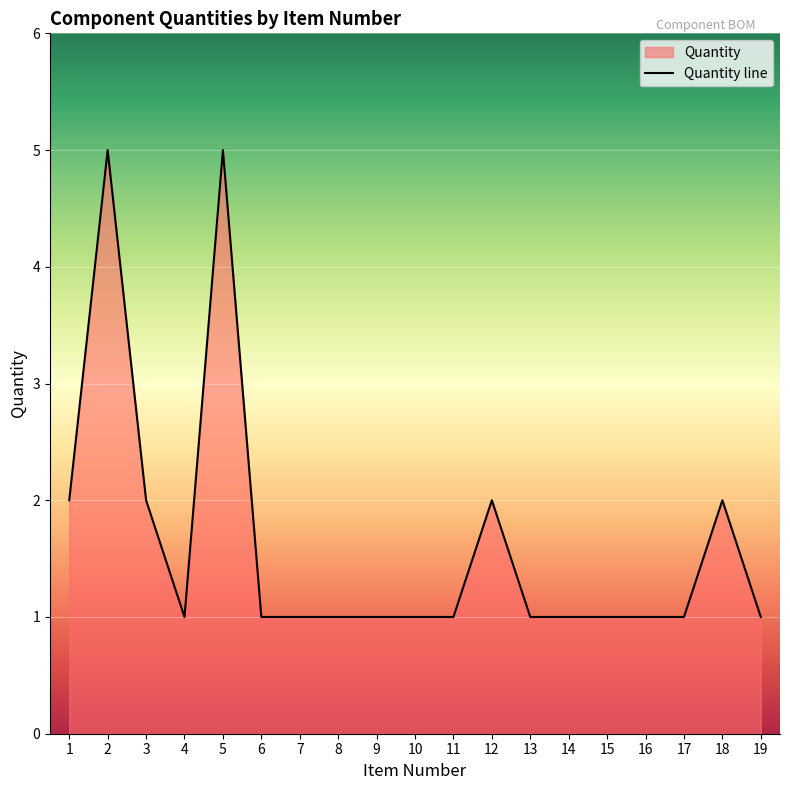

Reading left to right, transcribe all the data shown in this chart.

2	5	2	1	5	1	1	1	1	1	1	2	1	1	1	1	1	2	1